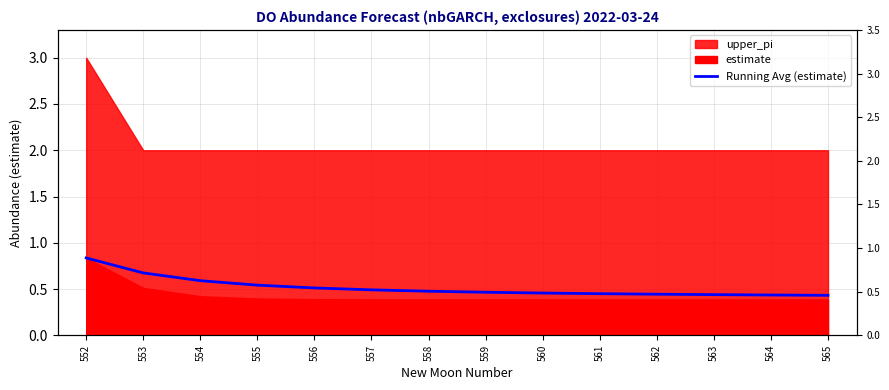

Reading left to right, list all the values displayed in this chart.

0.8	0.7	0.6	0.5	0.5	0.5	0.5	0.5	0.5	0.5	0.4	0.4	0.4	0.4